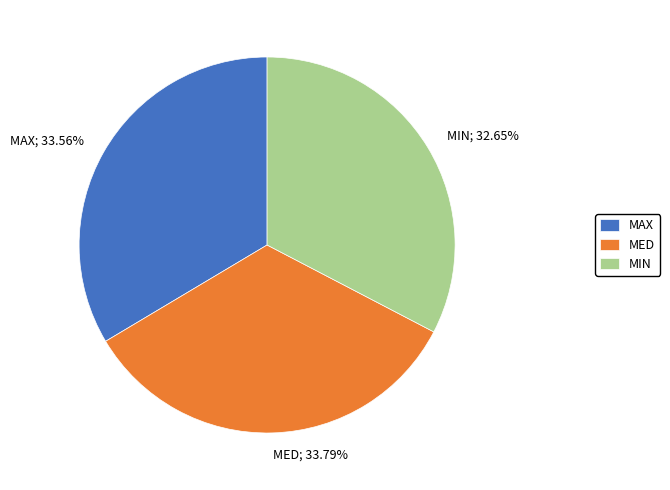

How many slices are in this pie chart?

3